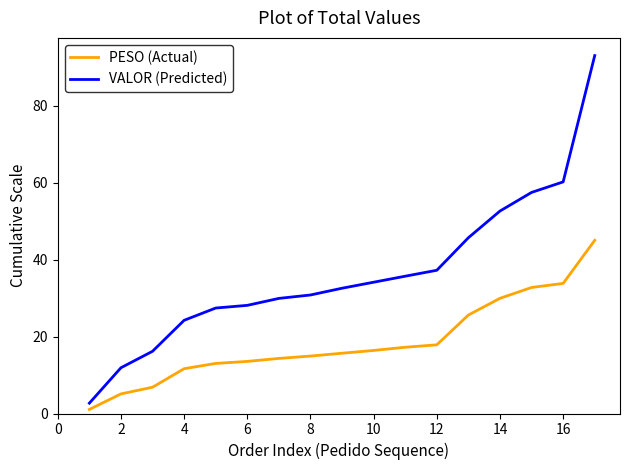

Rank the series by their average value, from highest to lowest.

VALOR (Predicted), PESO (Actual)